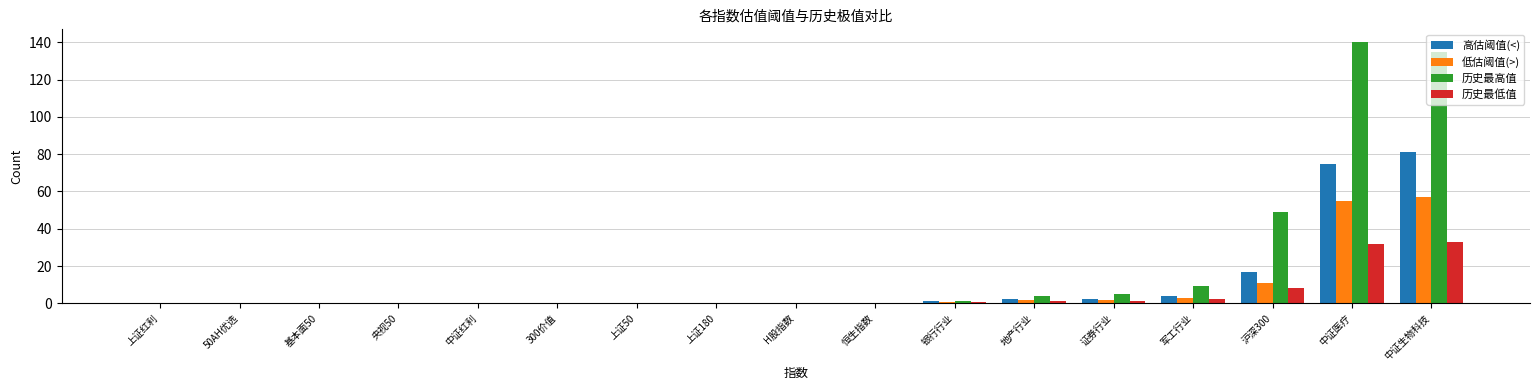

What is the total value across all series at 中证医疗?

302.0